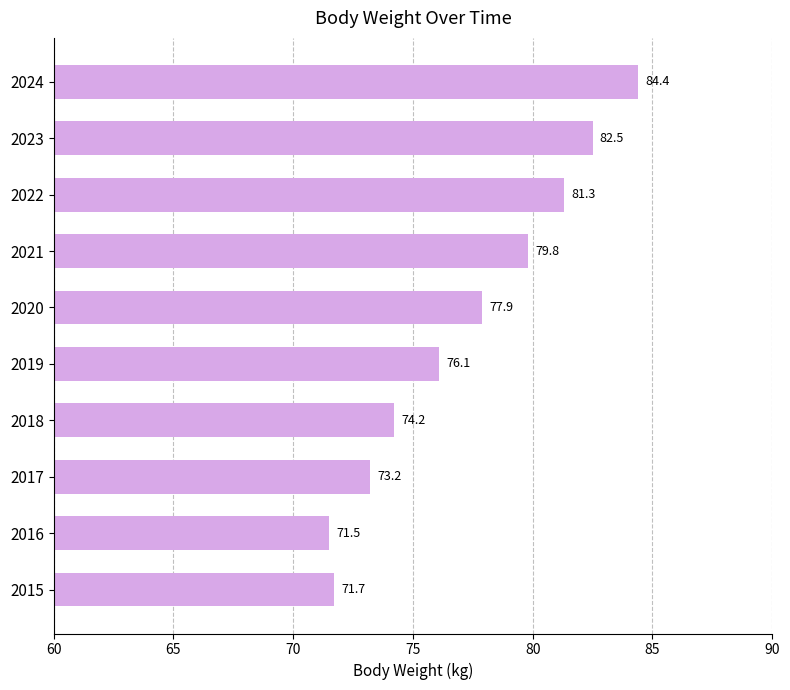

What is the average value?

77.3